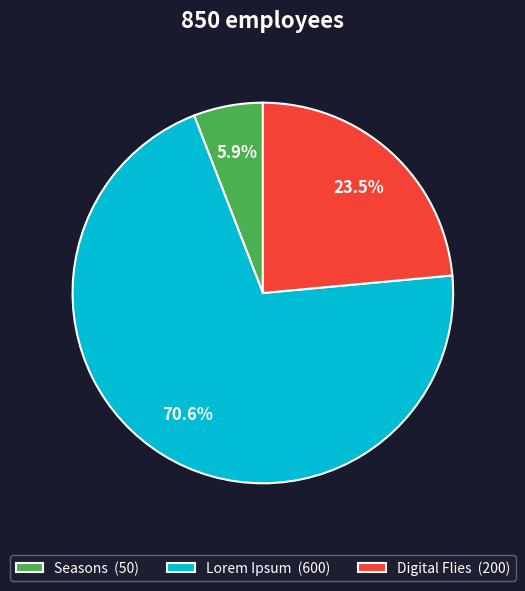

Which has a higher value, Digital Flies or Seasons?

Digital Flies